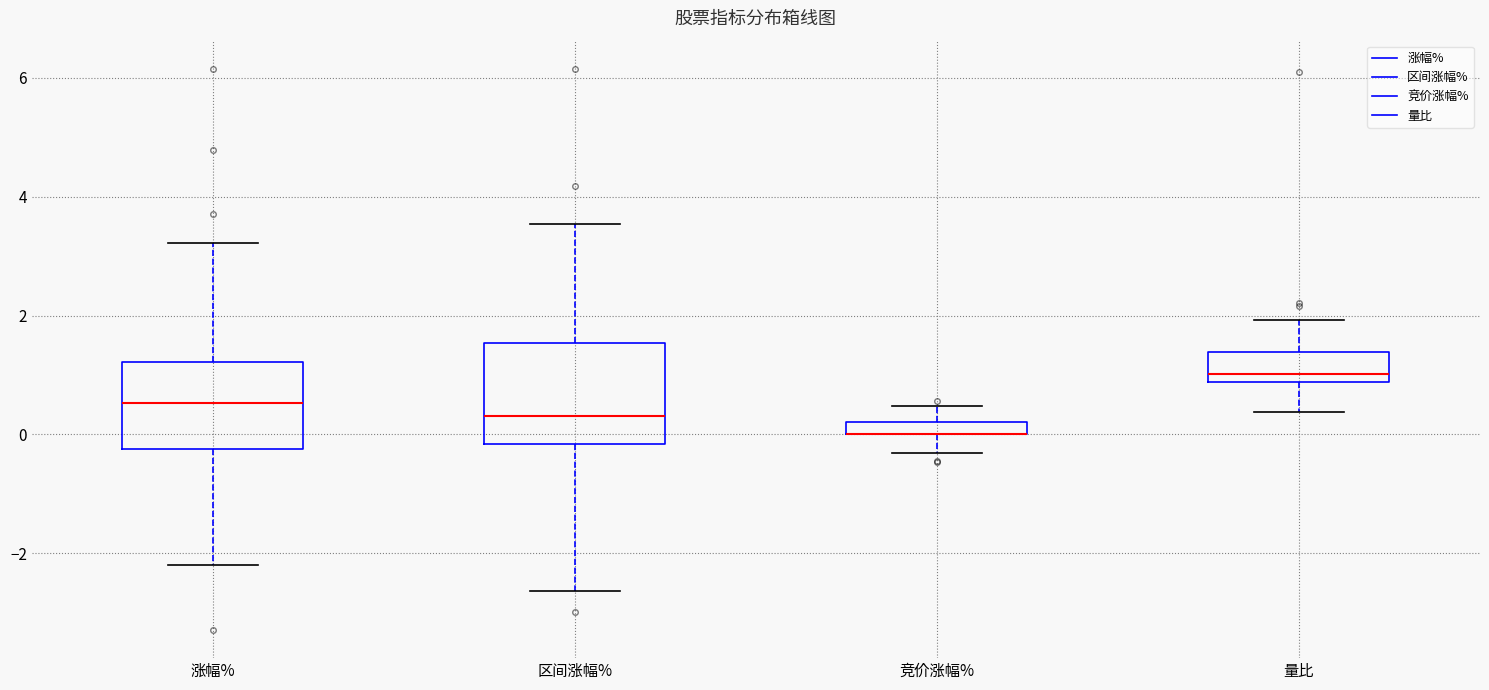

Comparing the boxes themselves (not the whiskers), which one is the tallest?

区间涨幅%